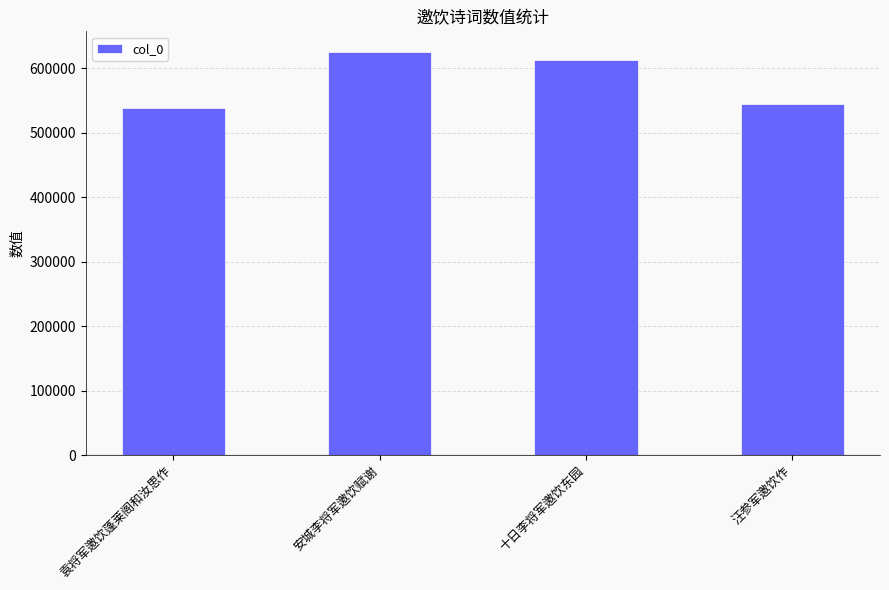

At which label is the value closest to 582245?

十日李将军邀饮东园